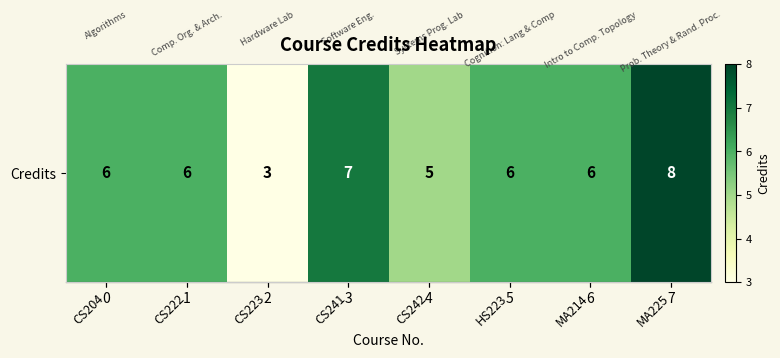

Which has a higher value, CS222 or CS204?

CS222